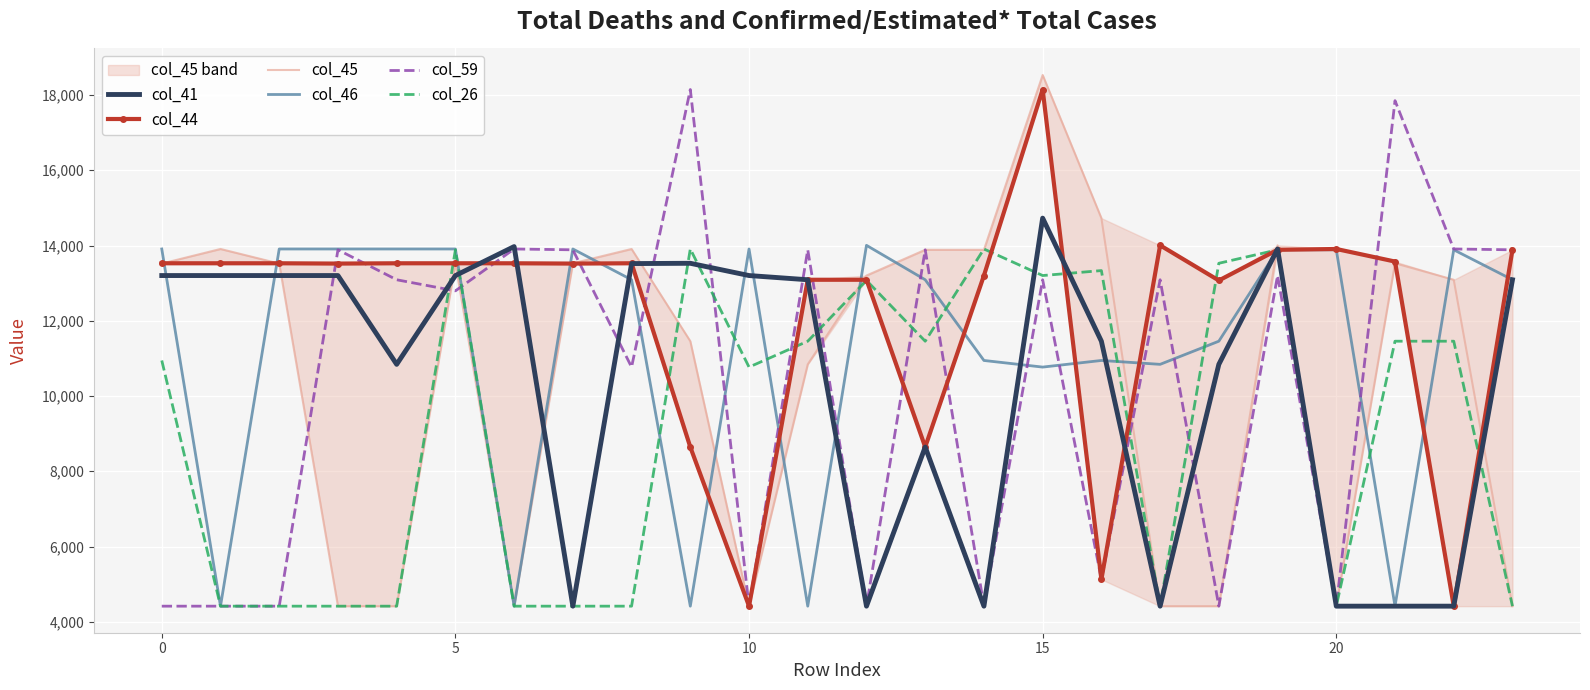

How many data points does each series have?

24